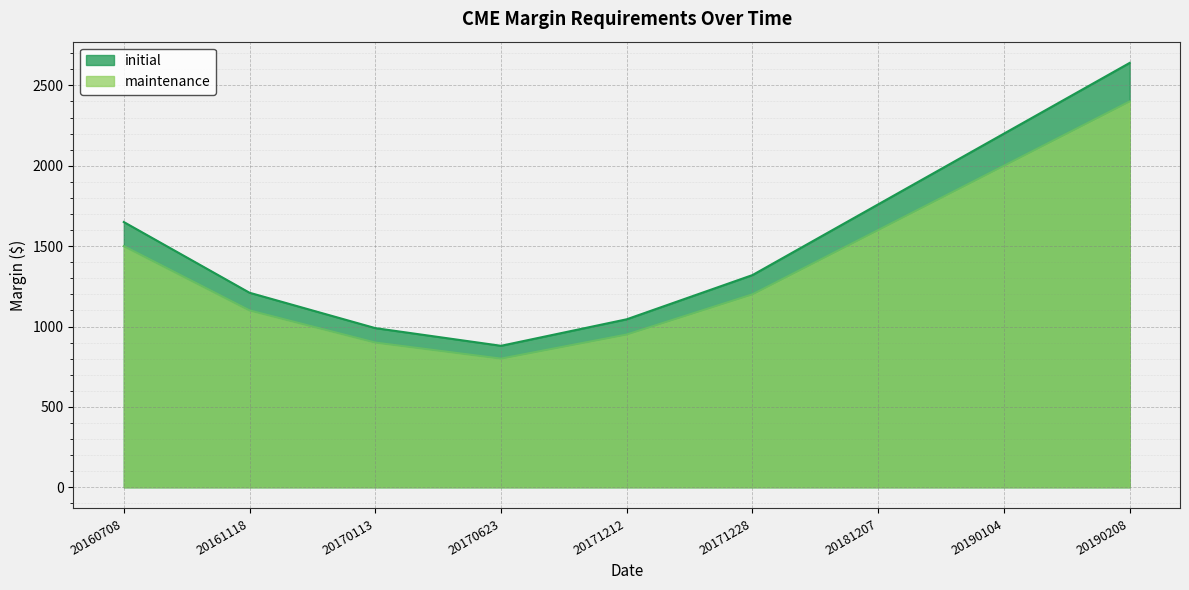

What is the difference between the initial values at 20181207 and 20171212?

715